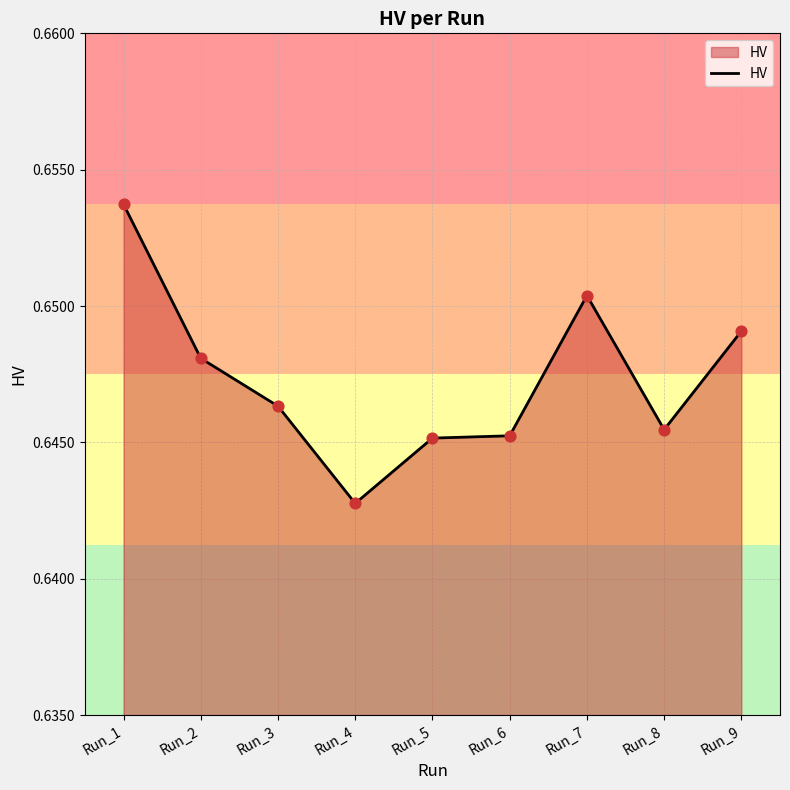

Which has a higher value, Run_6 or Run_3?

Run_3